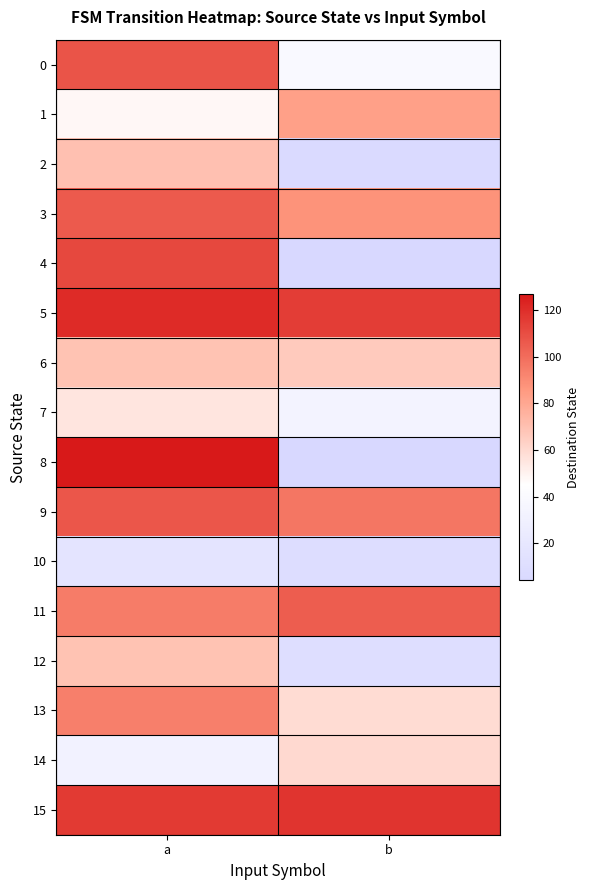

Rank the series at b from lowest to highest value.

4, 8, 2, 10, 12, 7, 0, 13, 14, 6, 1, 3, 9, 11, 5, 15